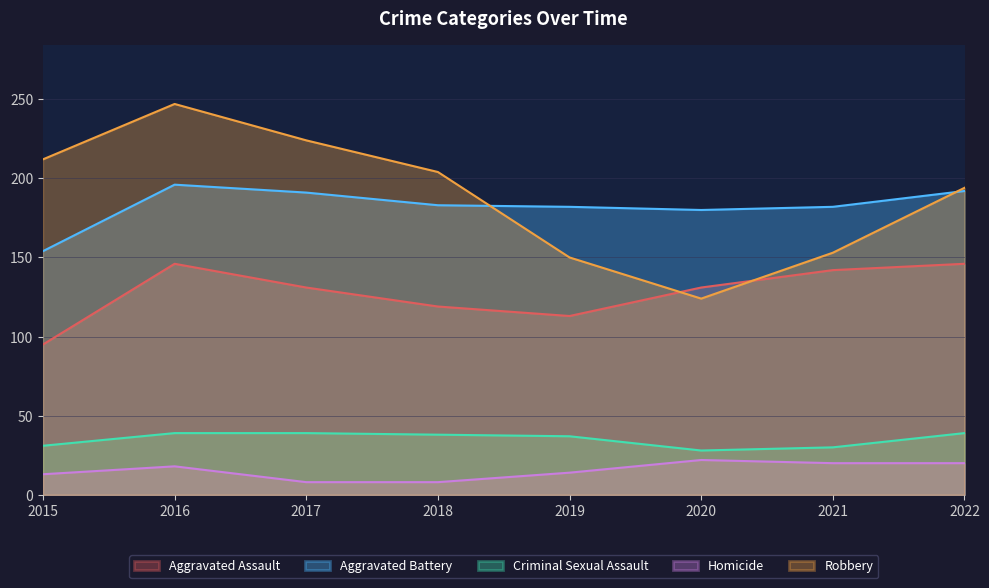

Which series changed the most between 2017 and 2020?

Robbery